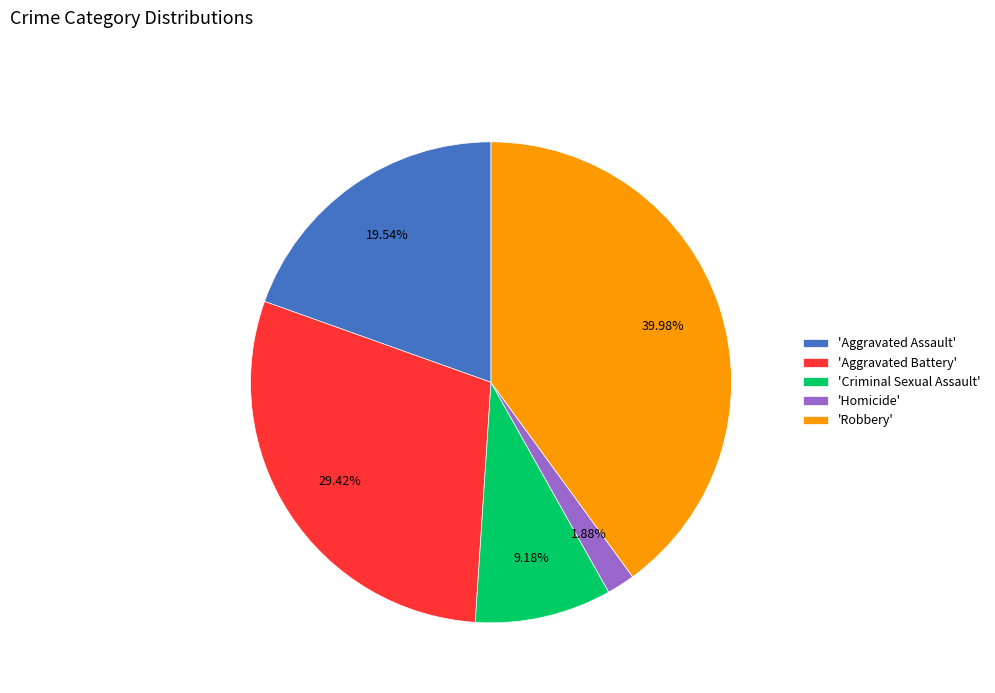

Count the number of slices in the pie.

5